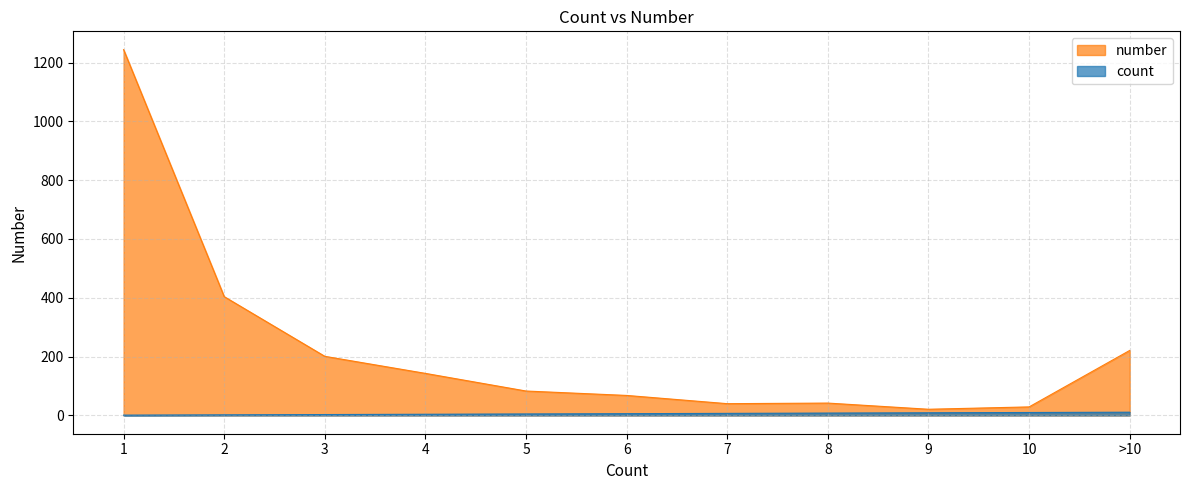

How many count values are between 3 and 9?

7